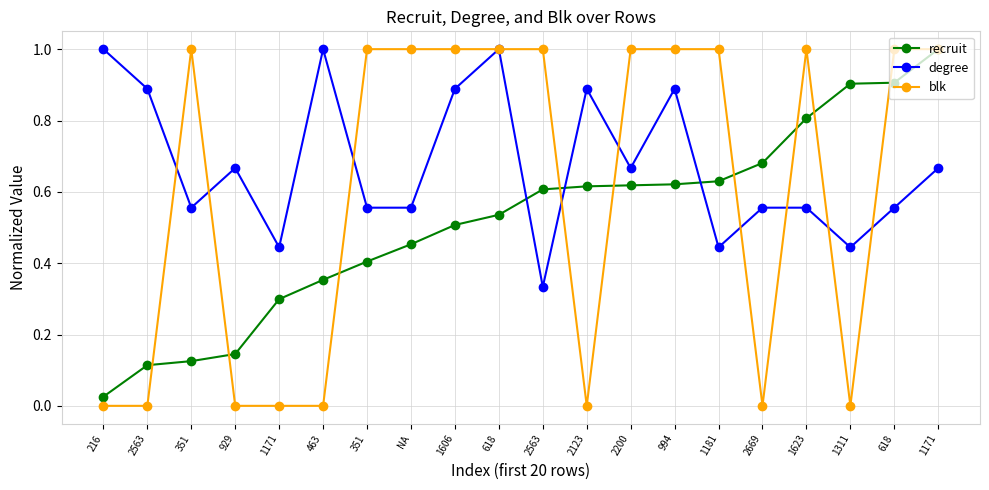

Does the chart have visible grid lines?

Yes